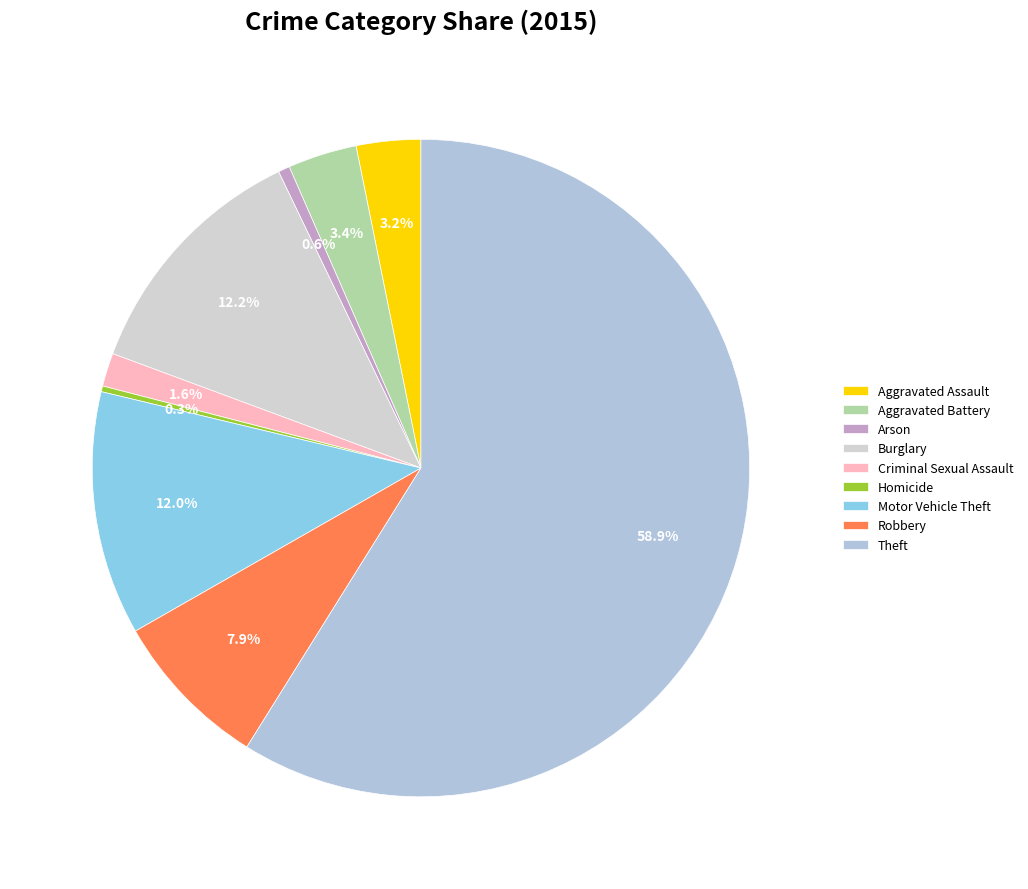

What is the total percentage of Arson and Theft?

59.4%